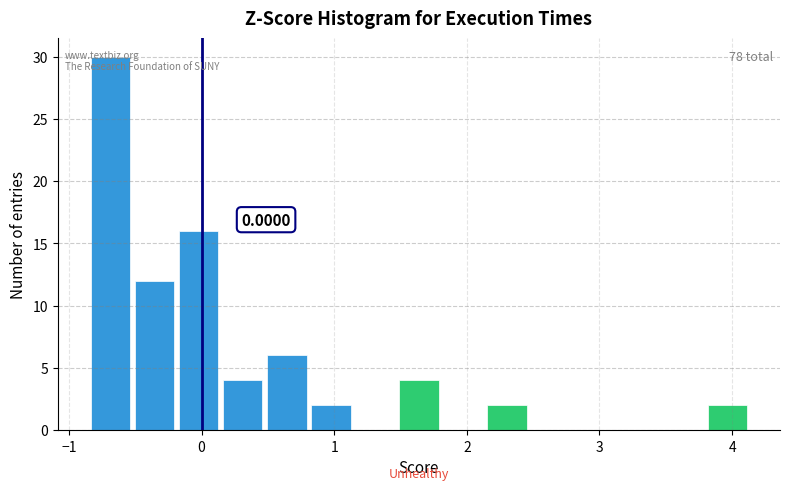

Around what value on the x-axis is the tallest bar? Give the approximate position of its centre, as read against the axis.

-0.7